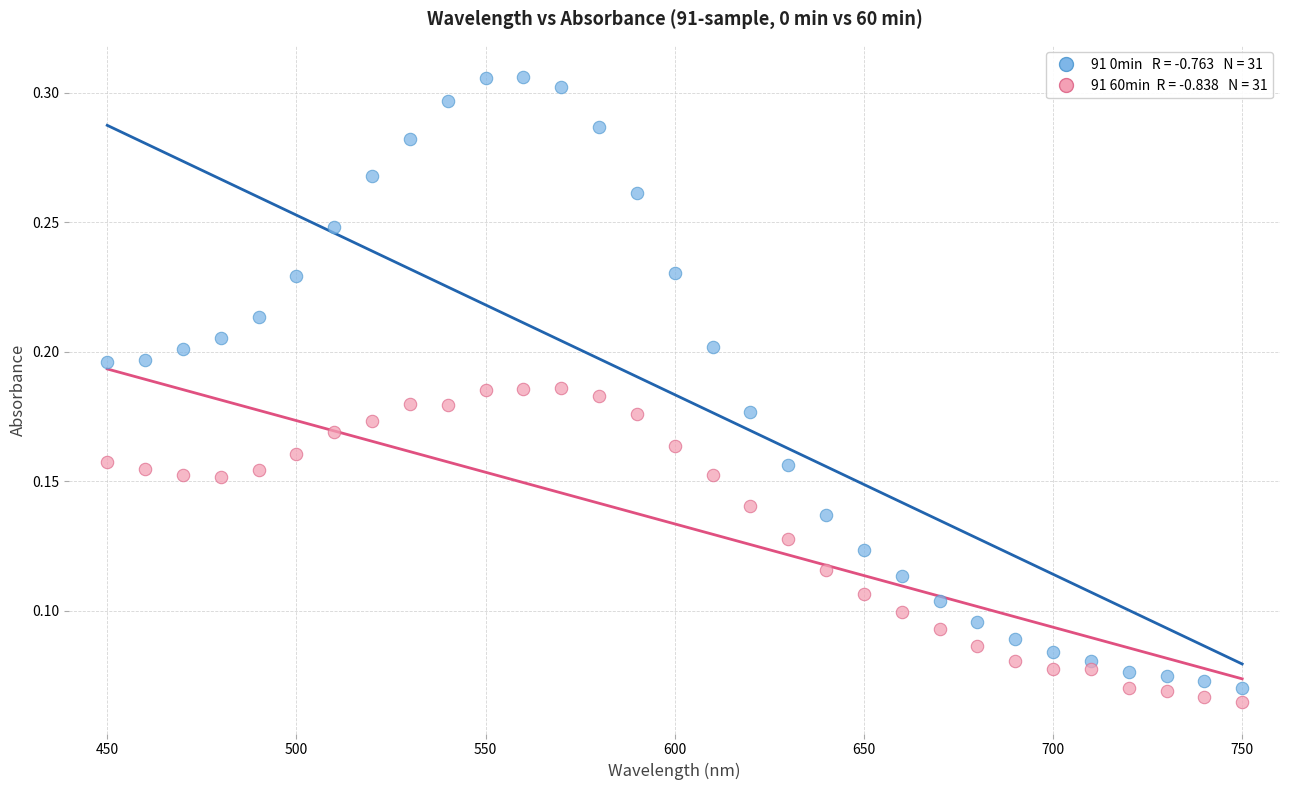

Across all data points, what is the range of X values (max minus min)?

300.0